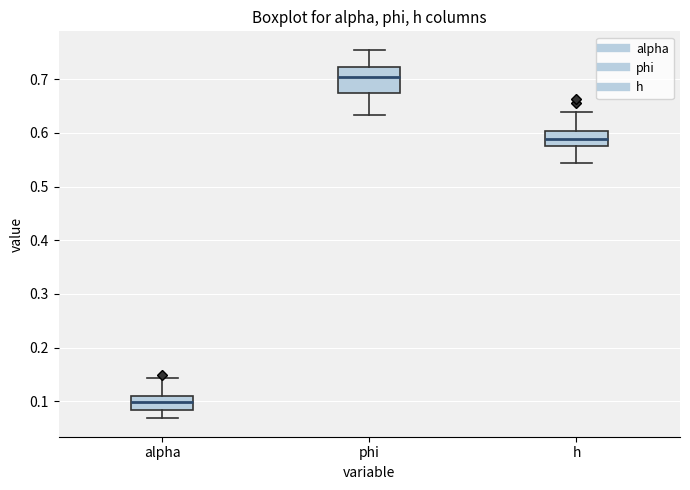

Reading left to right, transcribe this box plot: for each box, give where its median line is, the range the box spans, and where its two whiskers end, as read against the y-axis. The values are not printed on the chart, so give them approximately, as read against the axis.

alpha: median 0.10, box 0.08 to 0.11, whiskers 0.07 to 0.14
phi: median 0.70, box 0.67 to 0.72, whiskers 0.63 to 0.75
h: median 0.59, box 0.58 to 0.60, whiskers 0.54 to 0.64